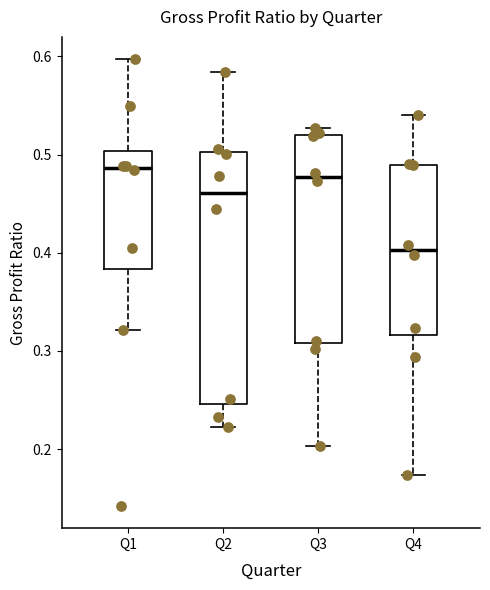

Reading left to right, read every box against the y-axis: the position of its median line, the range the box covers, and the ends of its whiskers. The values are not printed on the chart, so give them approximately, as read against the axis.

Q1: median 0.49, box 0.38 to 0.50, whiskers 0.32 to 0.60
Q2: median 0.46, box 0.25 to 0.50, whiskers 0.22 to 0.58
Q3: median 0.48, box 0.31 to 0.52, whiskers 0.20 to 0.53
Q4: median 0.40, box 0.32 to 0.49, whiskers 0.17 to 0.54